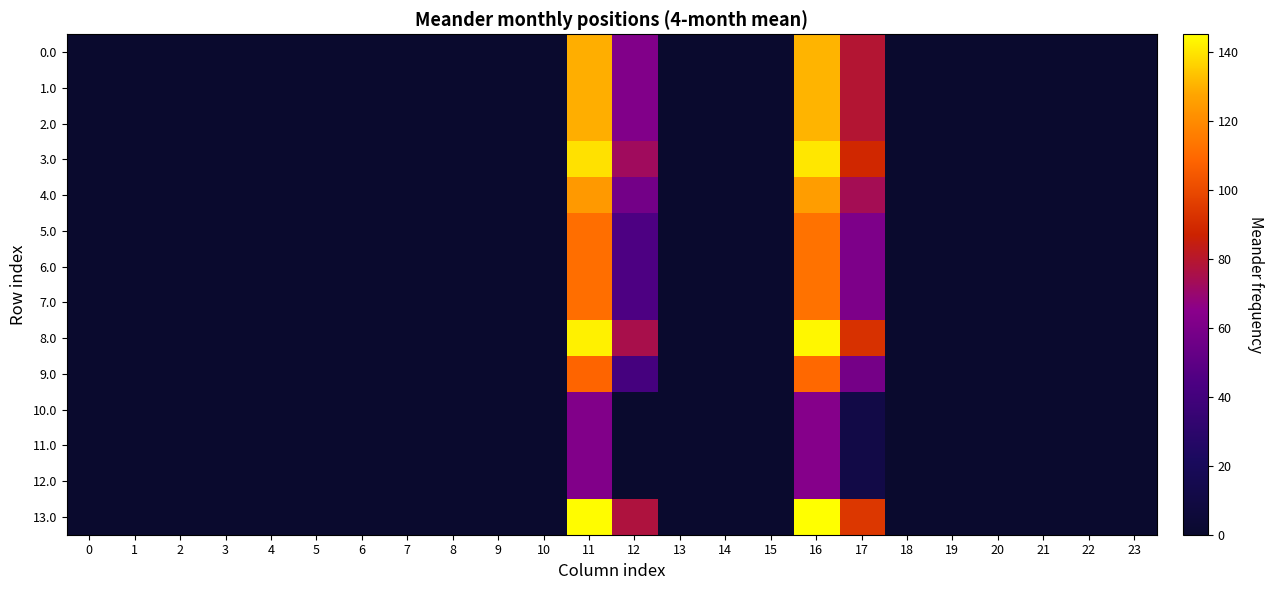

Which series has the largest range (max minus min)?

13.0